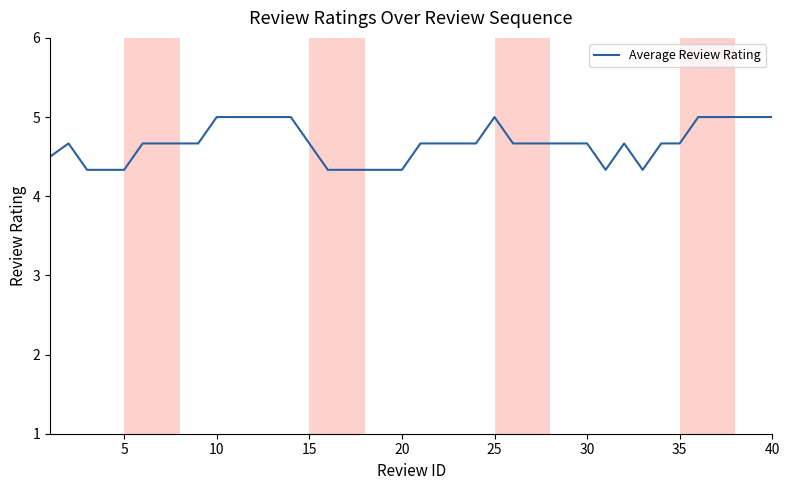

What is the smallest value displayed?

4.3